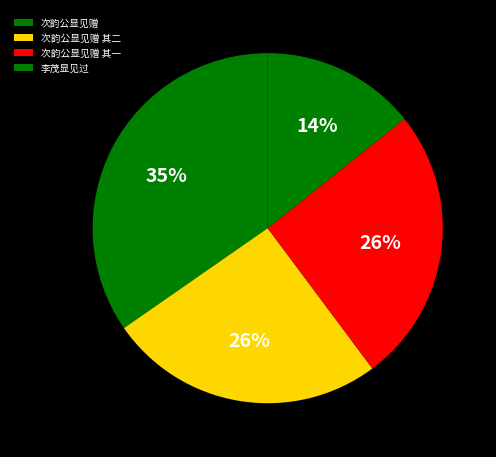

To the nearest percent, what is the combined percentage of 李茂显见过 and 次韵公显见赠 其二?

40%